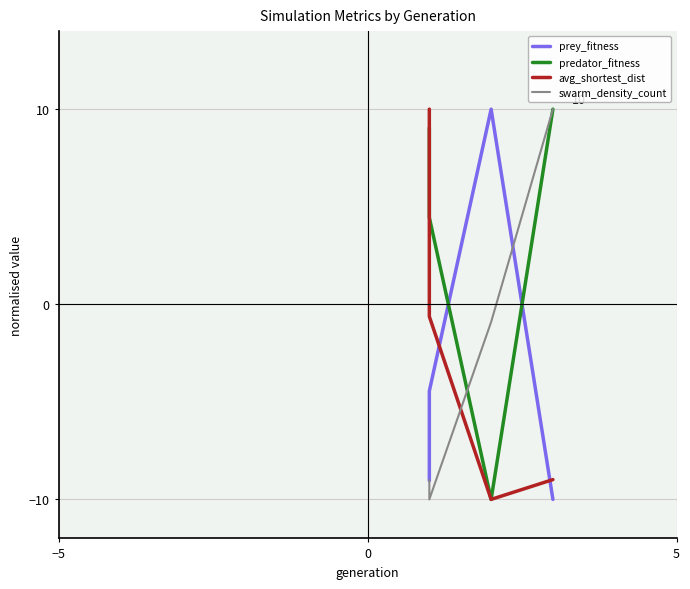

How many values in the predator_fitness series exceed 9?

2